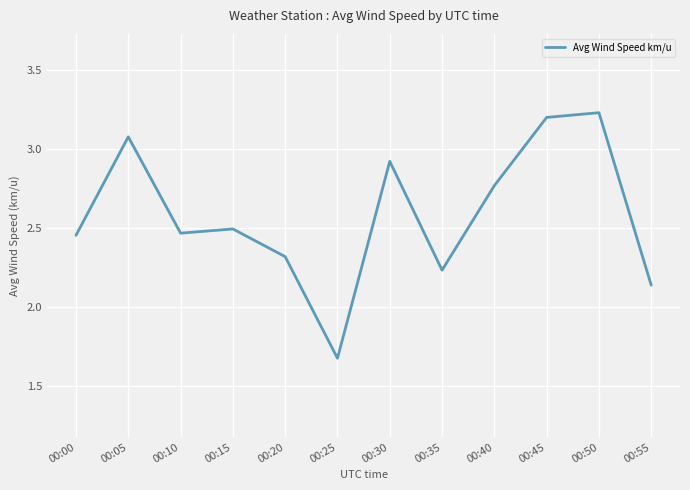

What is the difference between the maximum and minimum values?

1.6